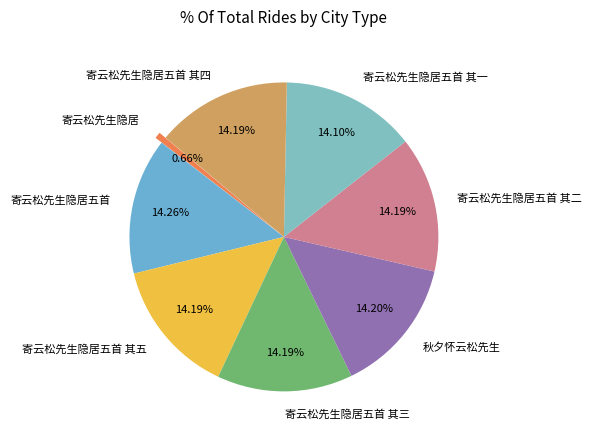

What percentage is NOT represented by 寄云松先生隐居五首?

85.7%